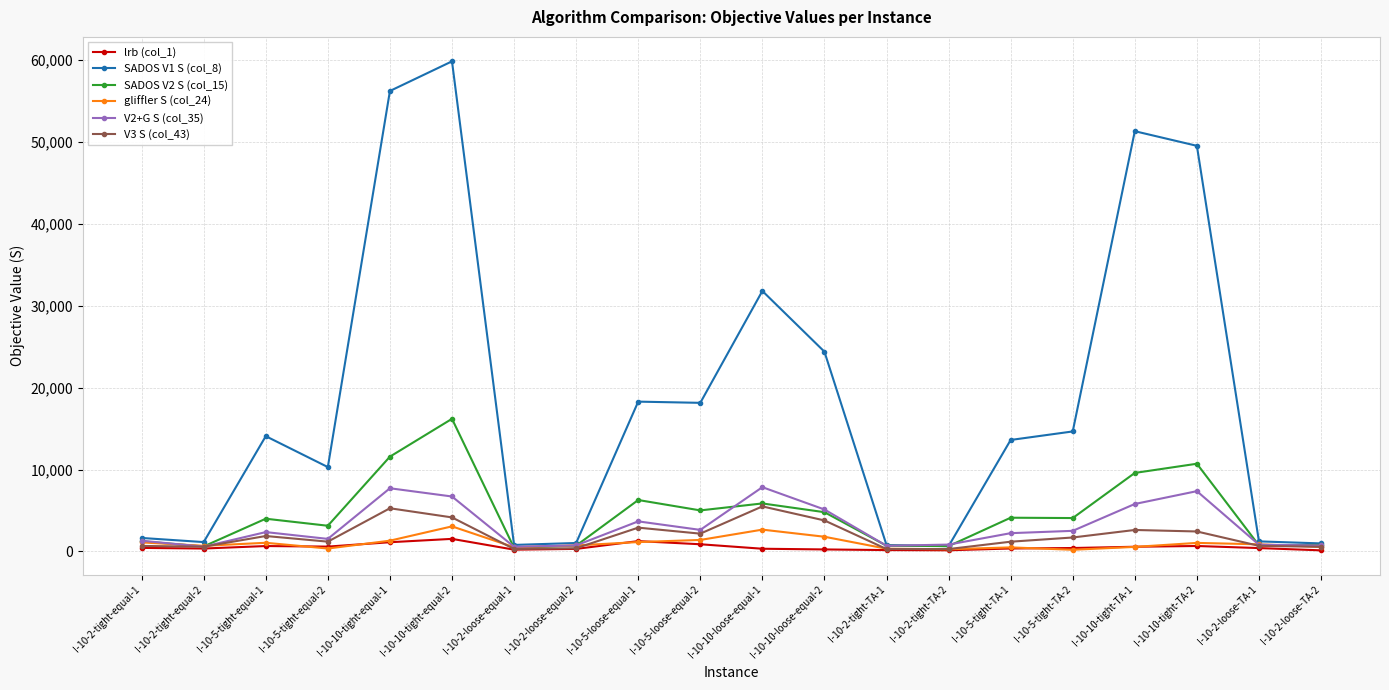

True or false: gliffler S (col_24) has a value of 856.9 at I-10-10-tight-equal-2.

False